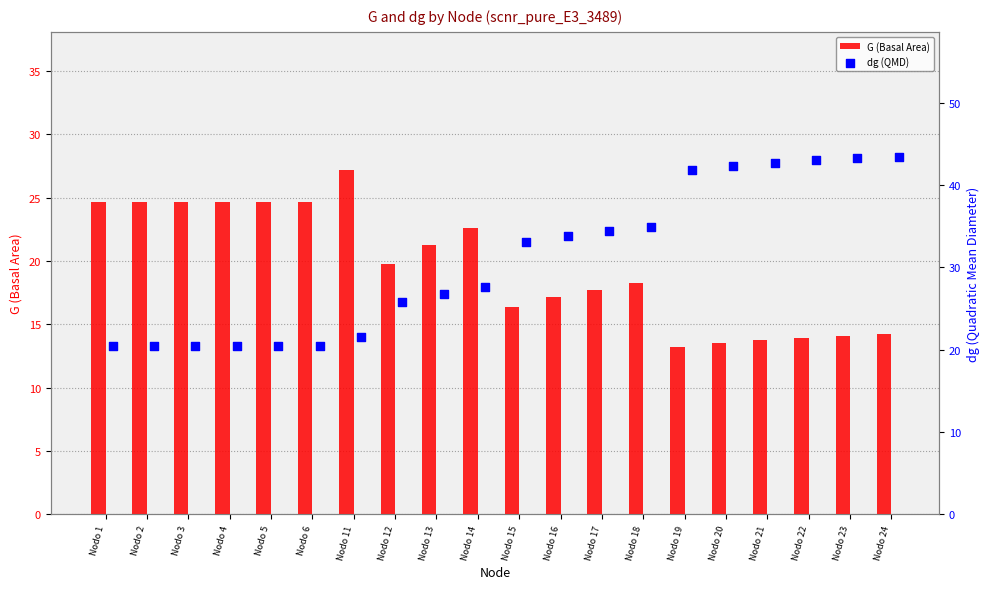

At which label does G (Basal Area) first exceed 19?

Nodo 1